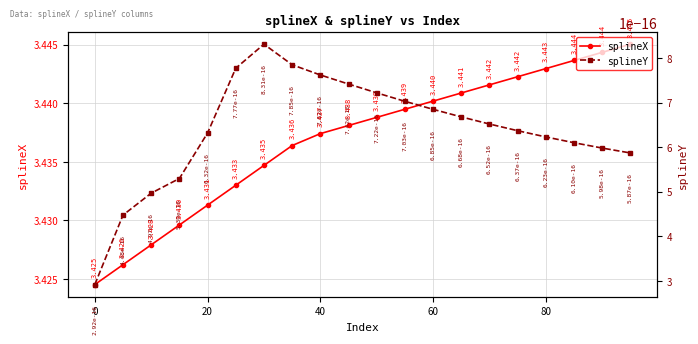

Reading left to right, transcribe all the data shown in this chart.

splineX: 3.4	3.4	3.4	3.4	3.4	3.4	3.4	3.4	3.4	3.4	3.4	3.4	3.4	3.4	3.4	3.4	3.4	3.4	3.4	3.4
splineY: 0.0	0.0	0.0	0.0	0.0	0.0	0.0	0.0	0.0	0.0	0.0	0.0	0.0	0.0	0.0	0.0	0.0	0.0	0.0	0.0